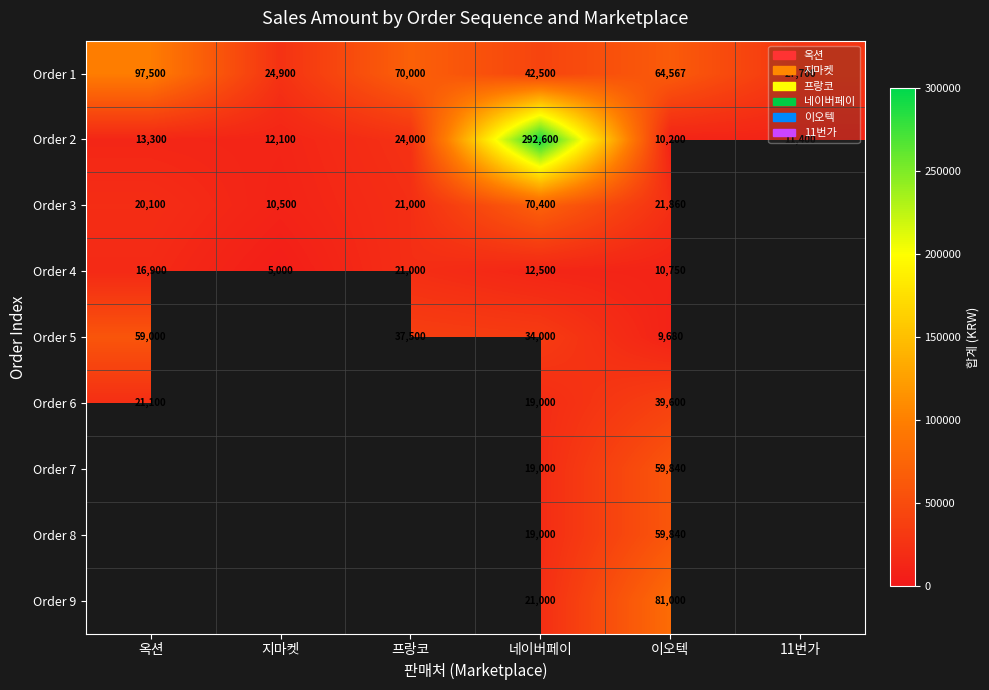

Which label corresponds to the largest value in the chart?

네이버페이